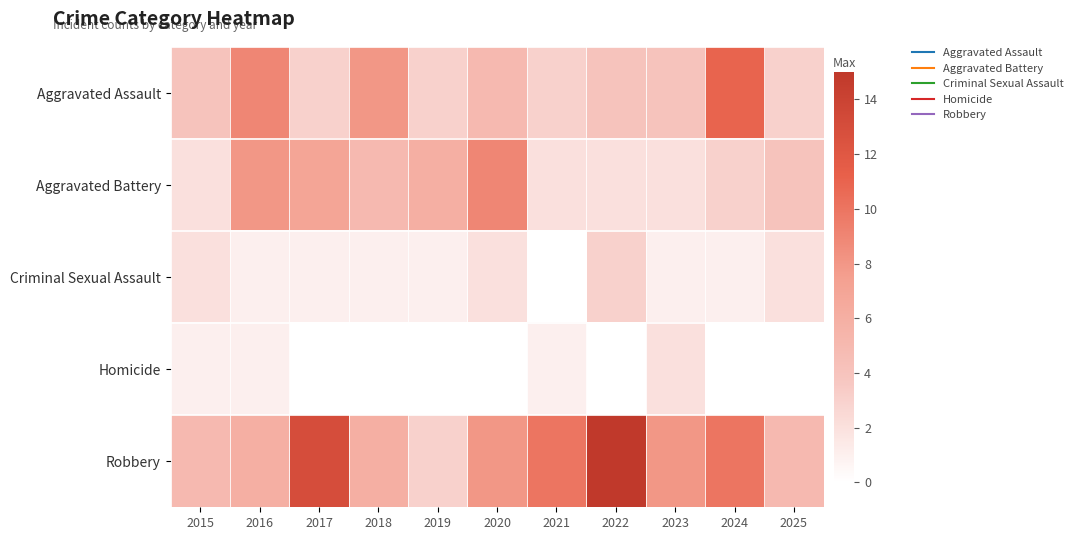

Which series has the widest spread of values?

Robbery